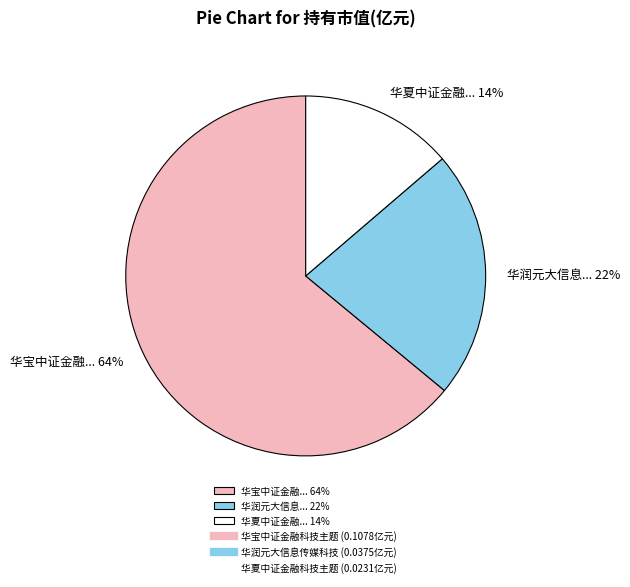

Is there a majority slice in this chart?

Yes